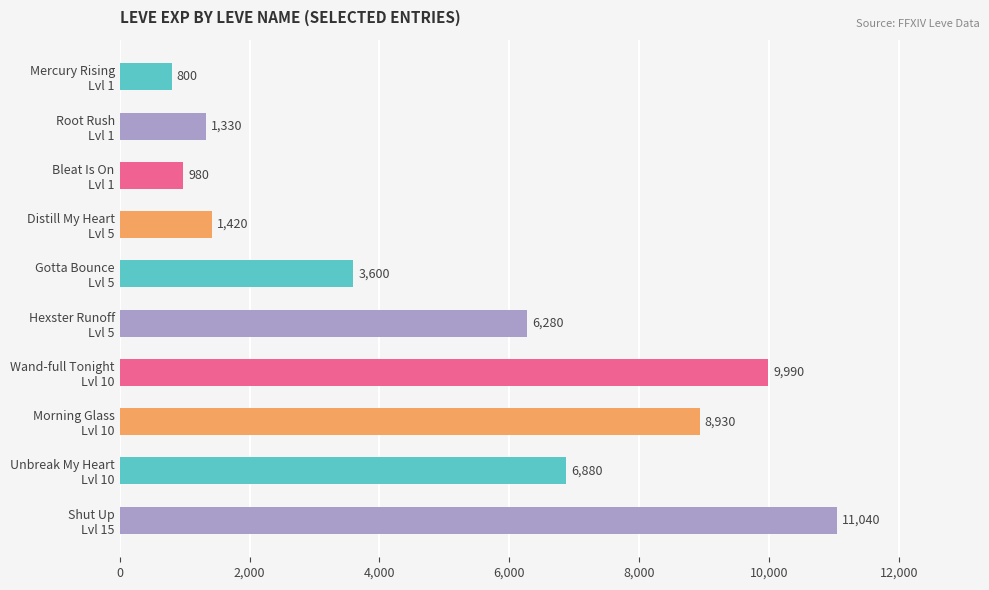

Rank the categories by value from lowest to highest.

Mercury Rising
Lvl 1, Bleat Is On
Lvl 1, Root Rush
Lvl 1, Distill My Heart
Lvl 5, Gotta Bounce
Lvl 5, Hexster Runoff
Lvl 5, Unbreak My Heart
Lvl 10, Morning Glass
Lvl 10, Wand-full Tonight
Lvl 10, Shut Up
Lvl 15